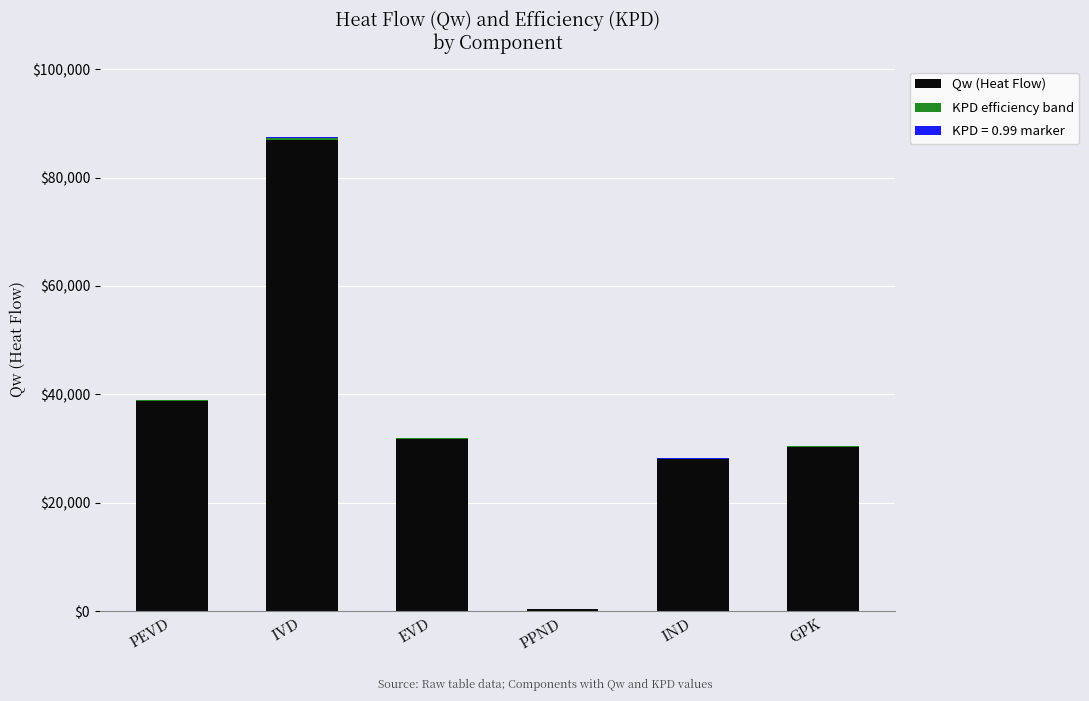

Where is Qw (Heat Flow) nearest to the value 43689?

PEVD